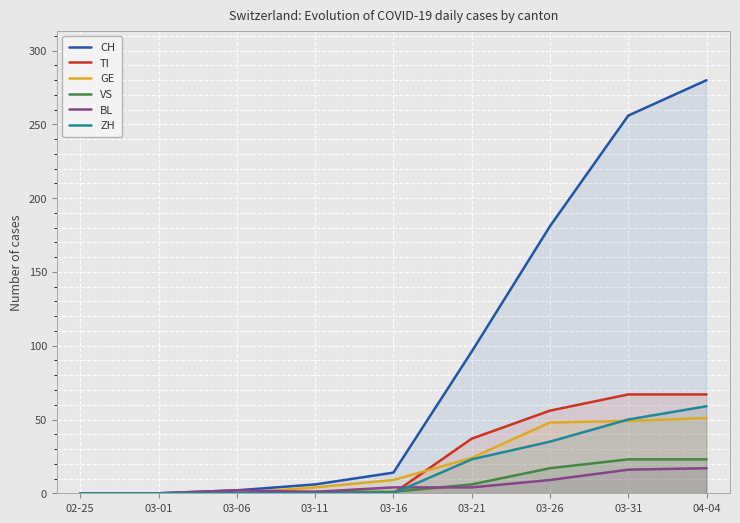

What is the label of the 5th point from the left?

03-16